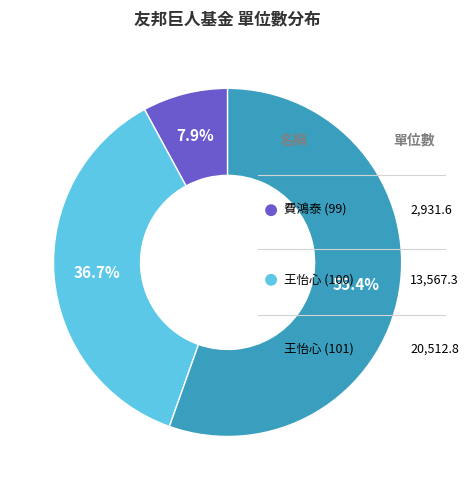

How many segments does this pie chart have?

3